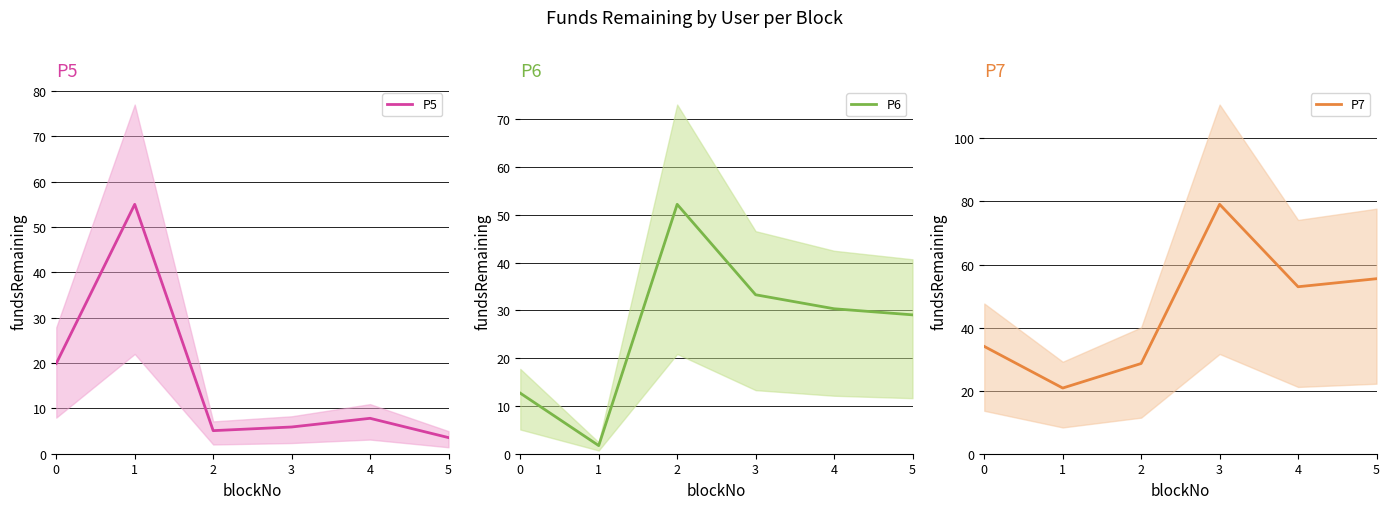

After their last crossing, which series has the higher values: P6 or P5?

P6